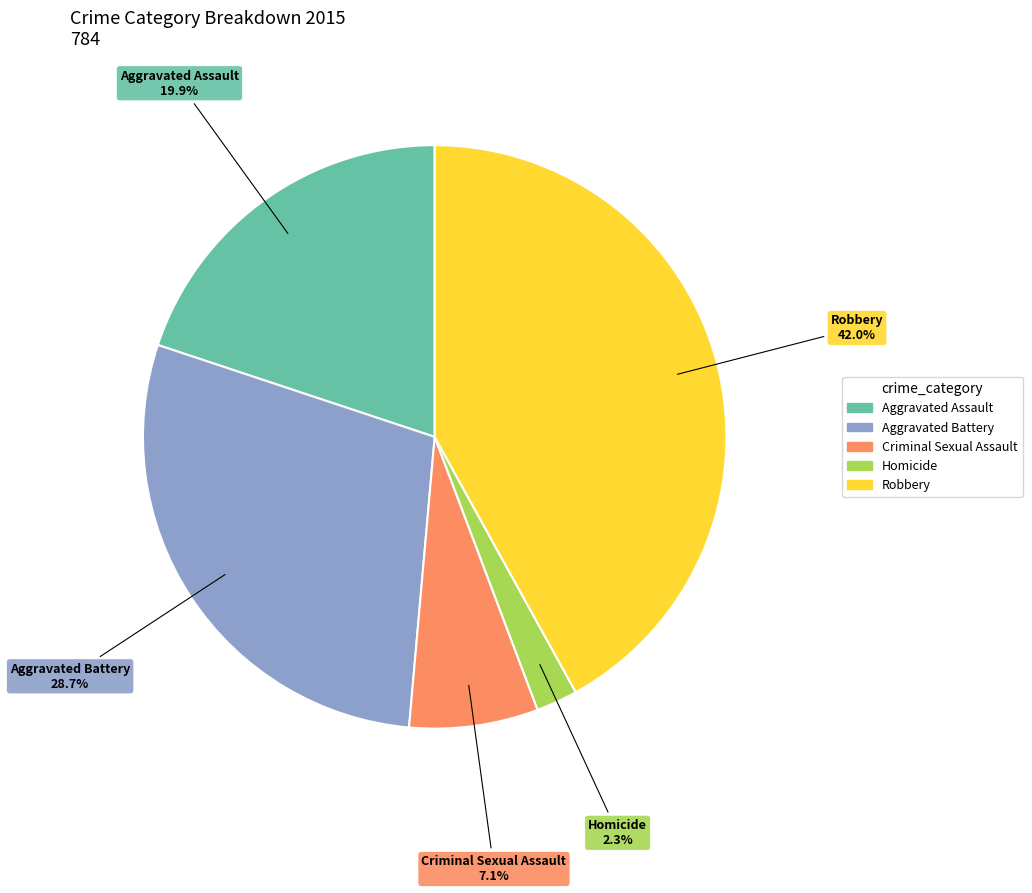

Does Criminal Sexual Assault represent more than half of the total?

No